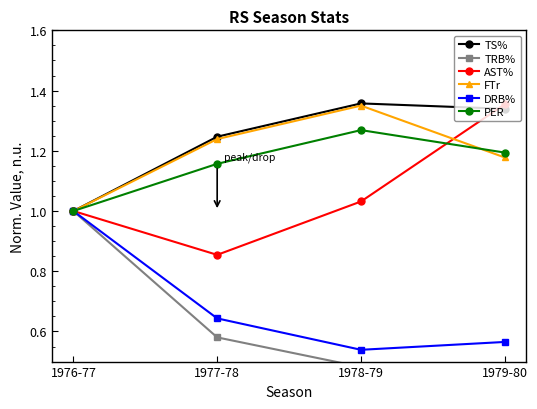

True or false: DRB% has more than 0 interior local peaks.

False